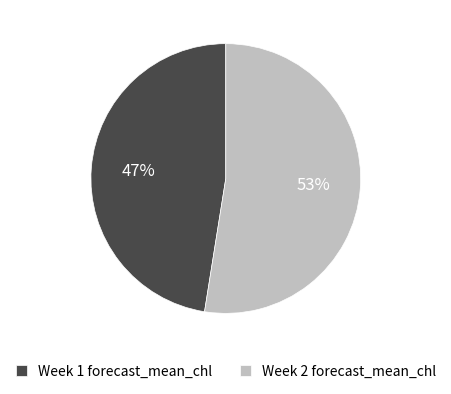

True or false: Week 1 accounts for 47% of the total.

True